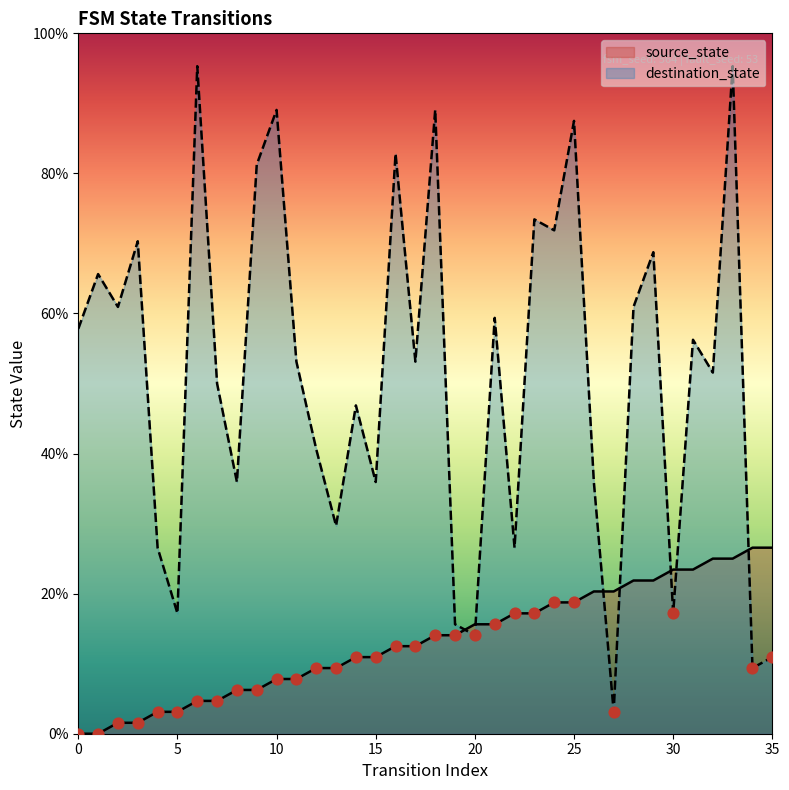

Which series has the largest total across all categories?

destination_state